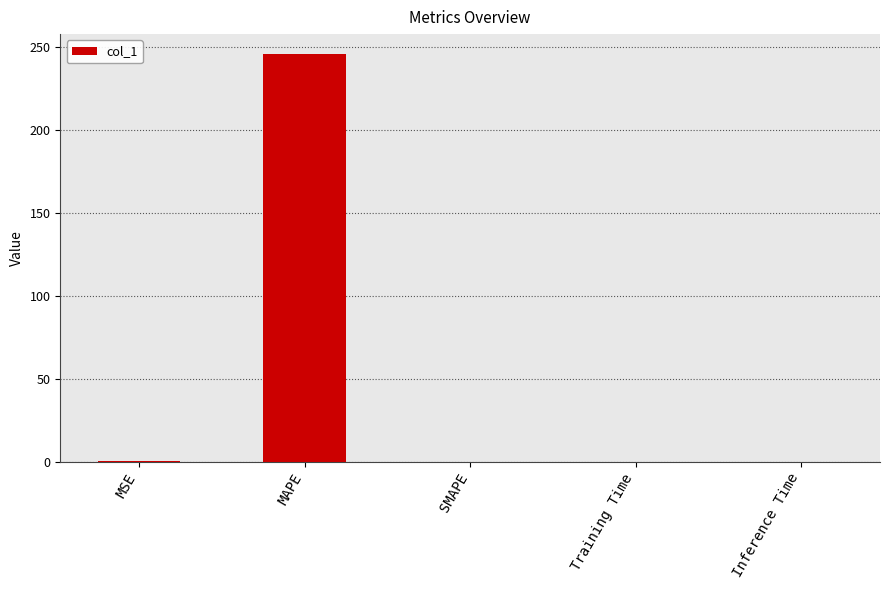

Is it true that the value at Training Time is 0.0?

True